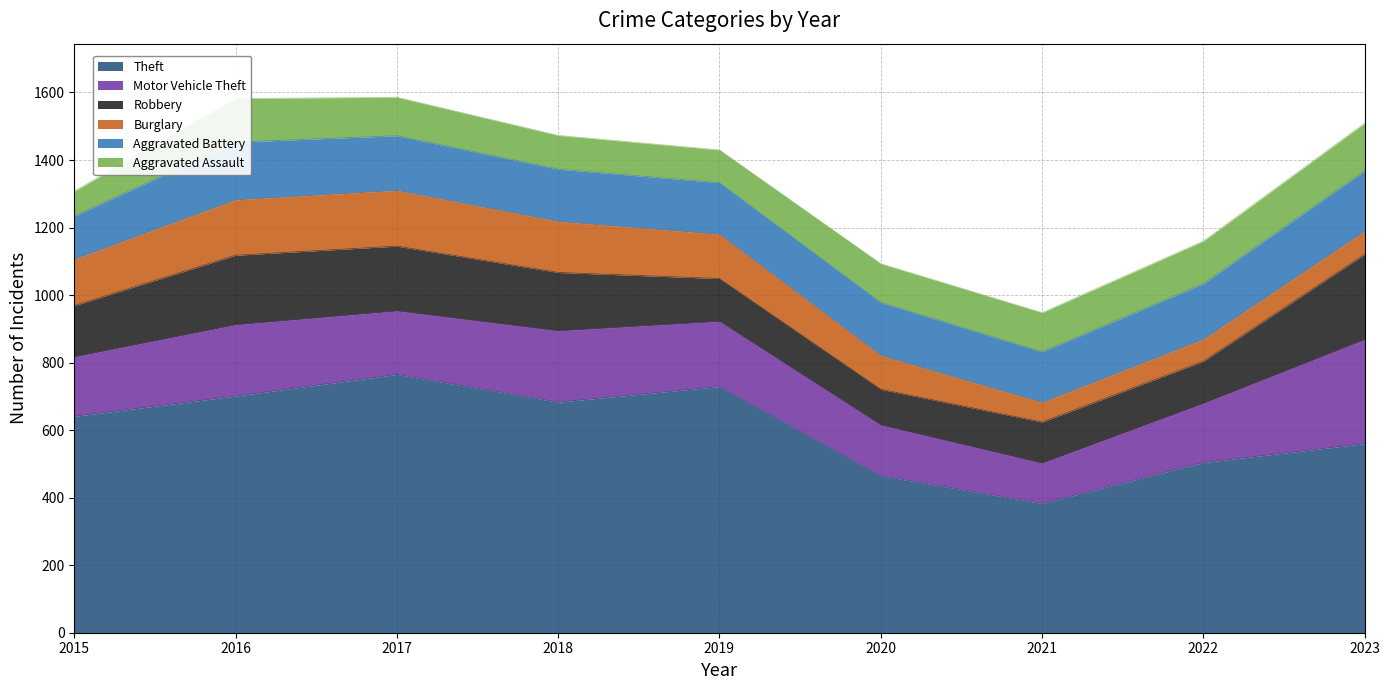

What is the sum of the Robbery values at 2021 and 2017?

314